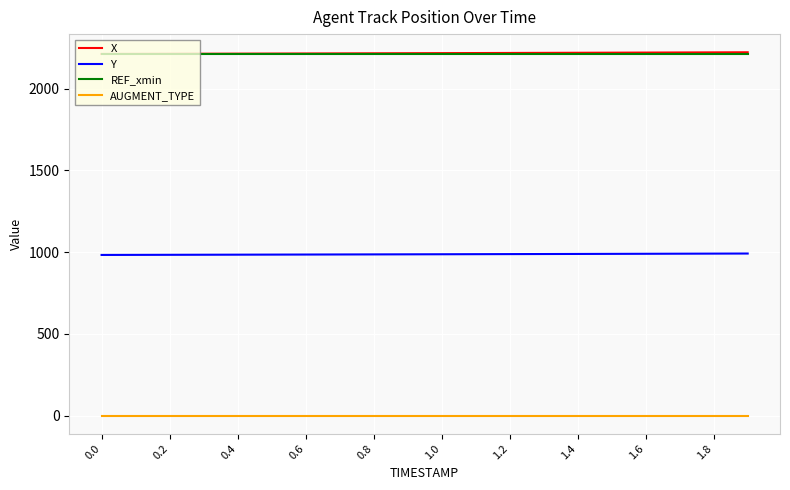

What is the maximum value for X?

2223.2